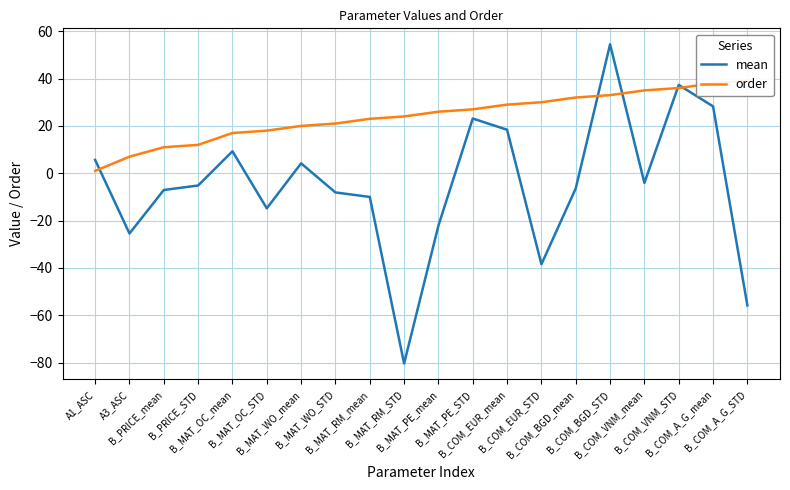

How many lines are shown in the chart?

2